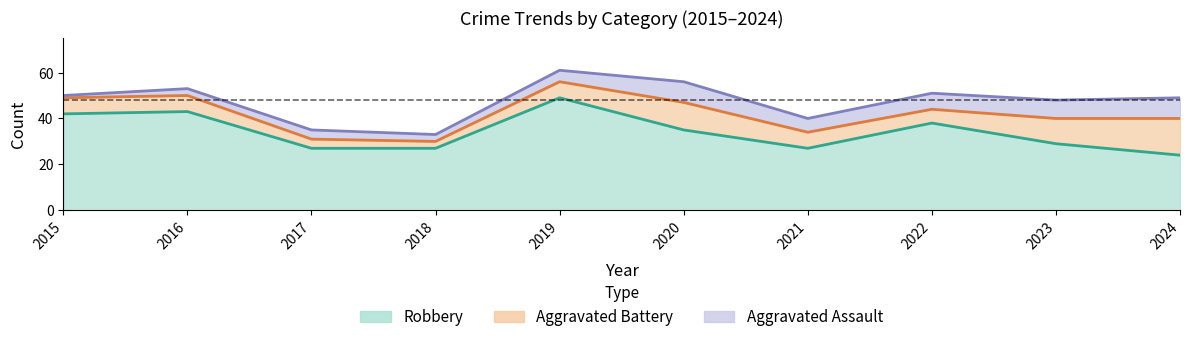

What is the minimum value for Robbery?

24